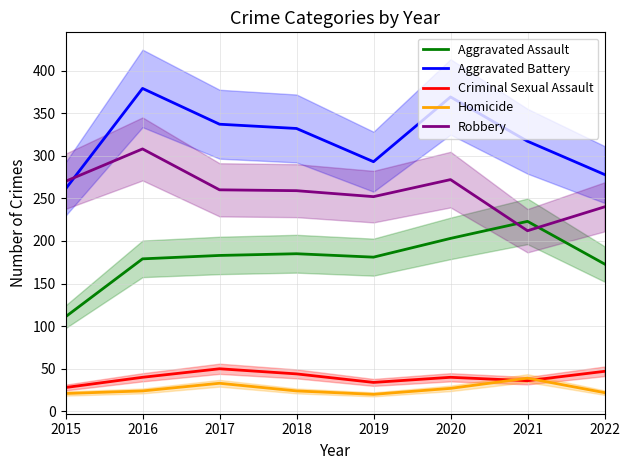

Reading left to right, what are all the values shown in this chart?

Aggravated Assault: 111	179	183	185	181	203	223	173
Aggravated Battery: 261	379	337	332	293	369	317	278
Criminal Sexual Assault: 28	40	50	44	34	40	36	47
Homicide: 21	24	33	24	20	27	39	22
Robbery: 270	308	260	259	252	272	212	240